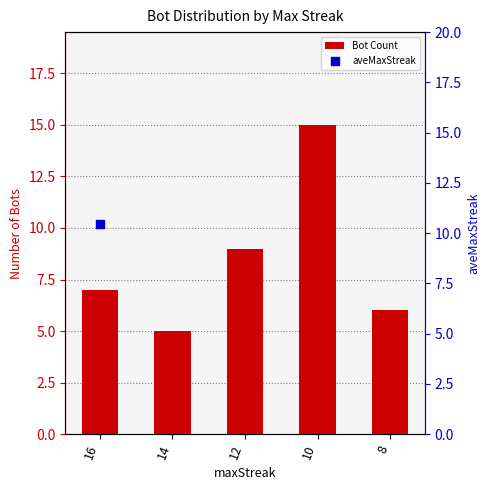

What is the change in value from 16 to 10?

+8